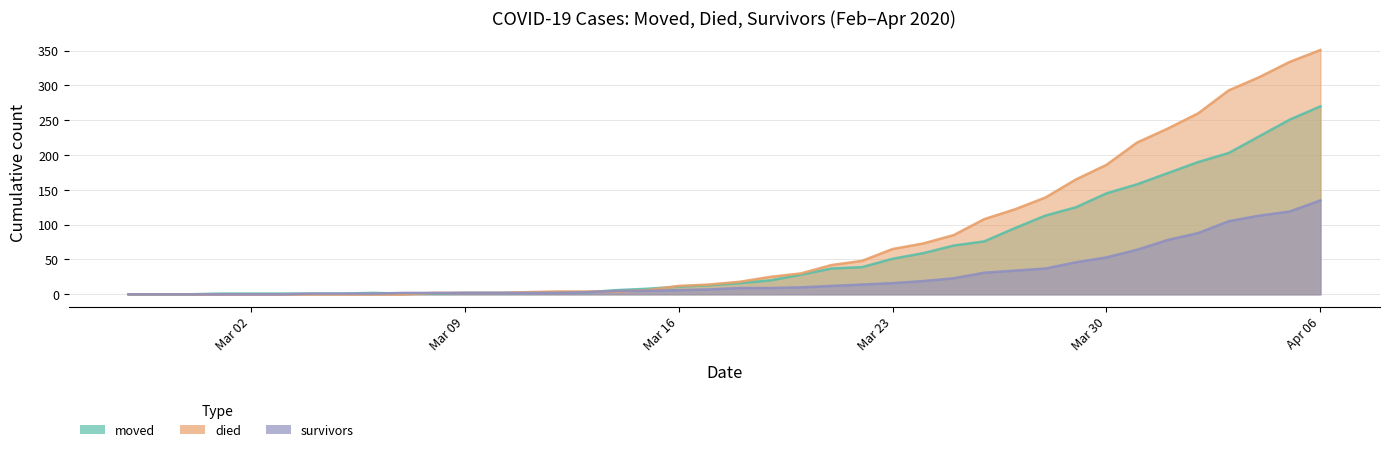

What is the spread (max minus min) of values at 2020-04-02?

172